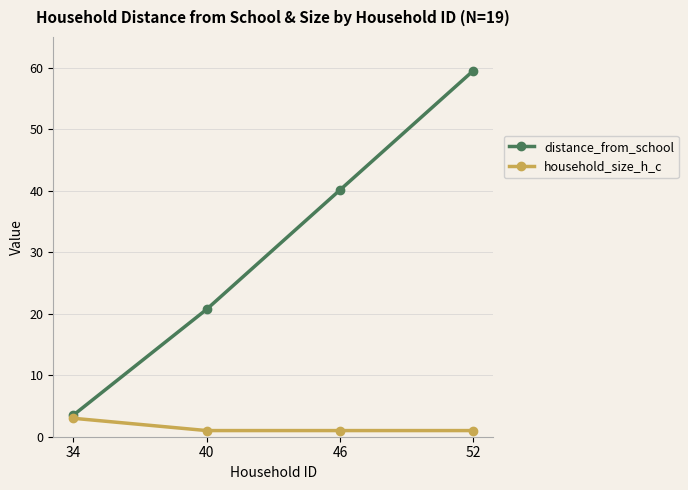

Which series changed the most between 34 and 40?

distance_from_school